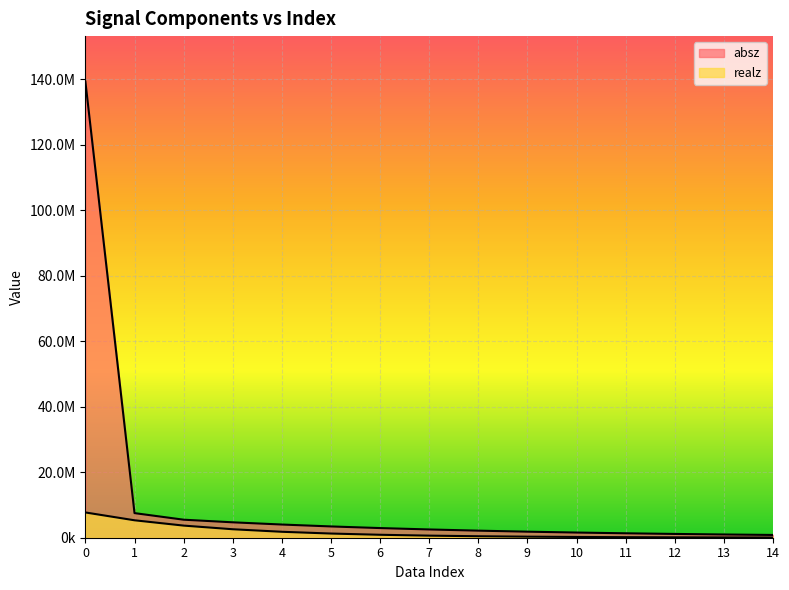

What is the lowest value of the realz series?

64169.6